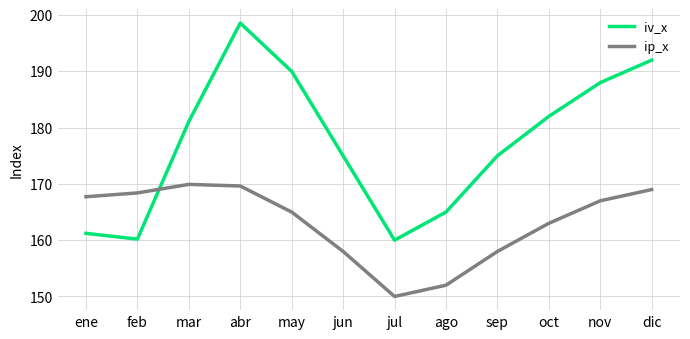

Which series has the largest range (max minus min)?

iv_x